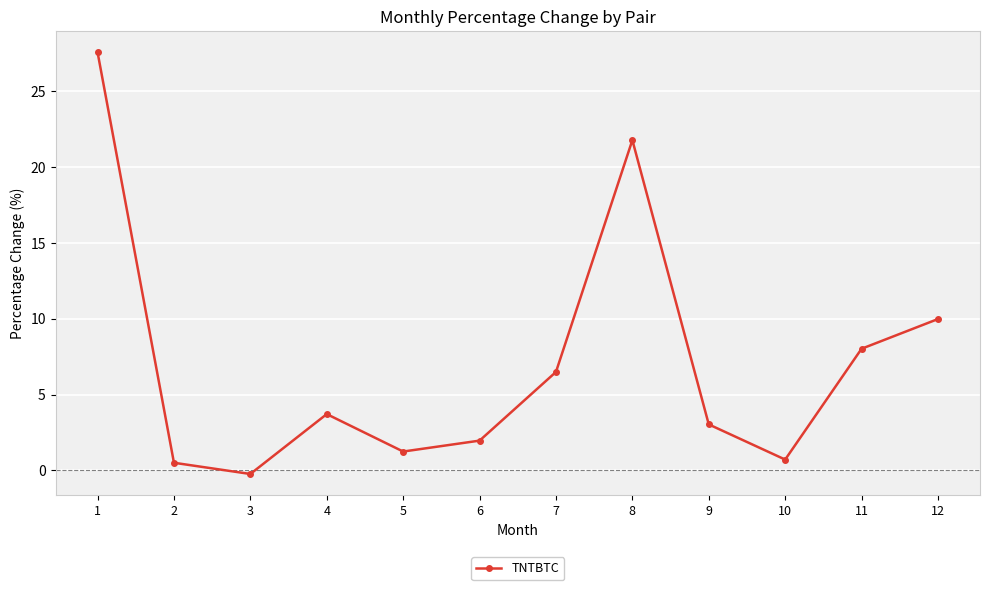

Is it true that the value at 2 is 0.5?

True